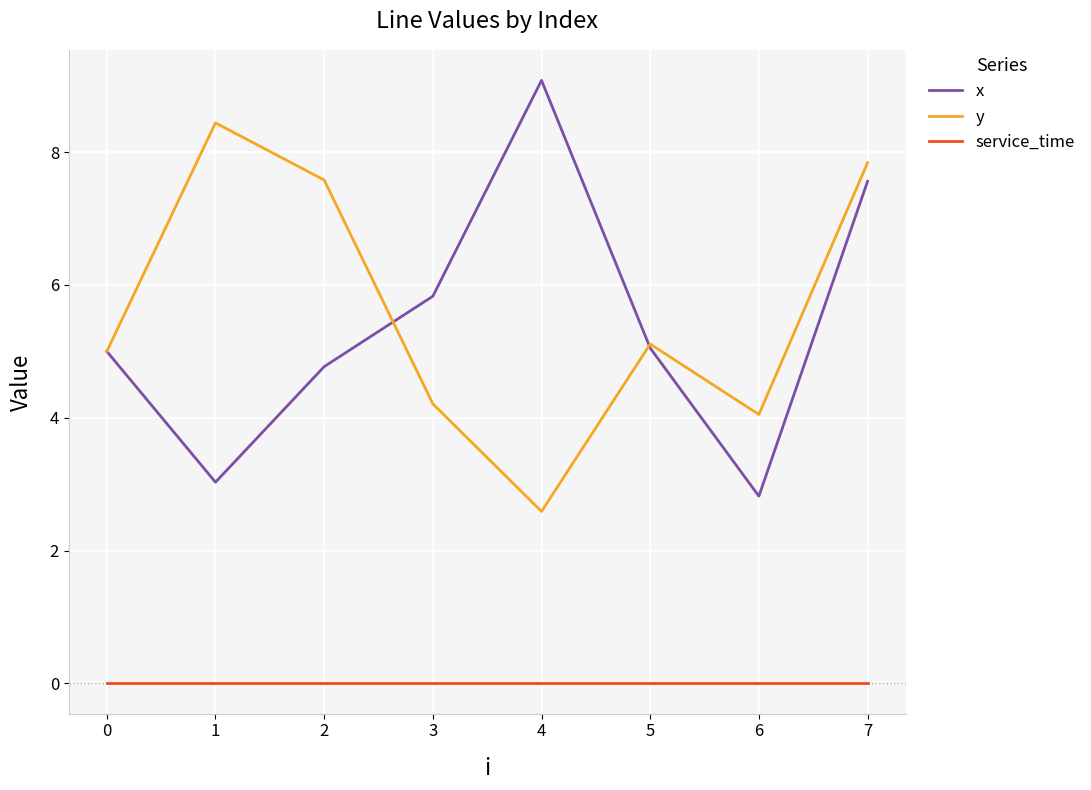

How many lines are shown in the chart?

3